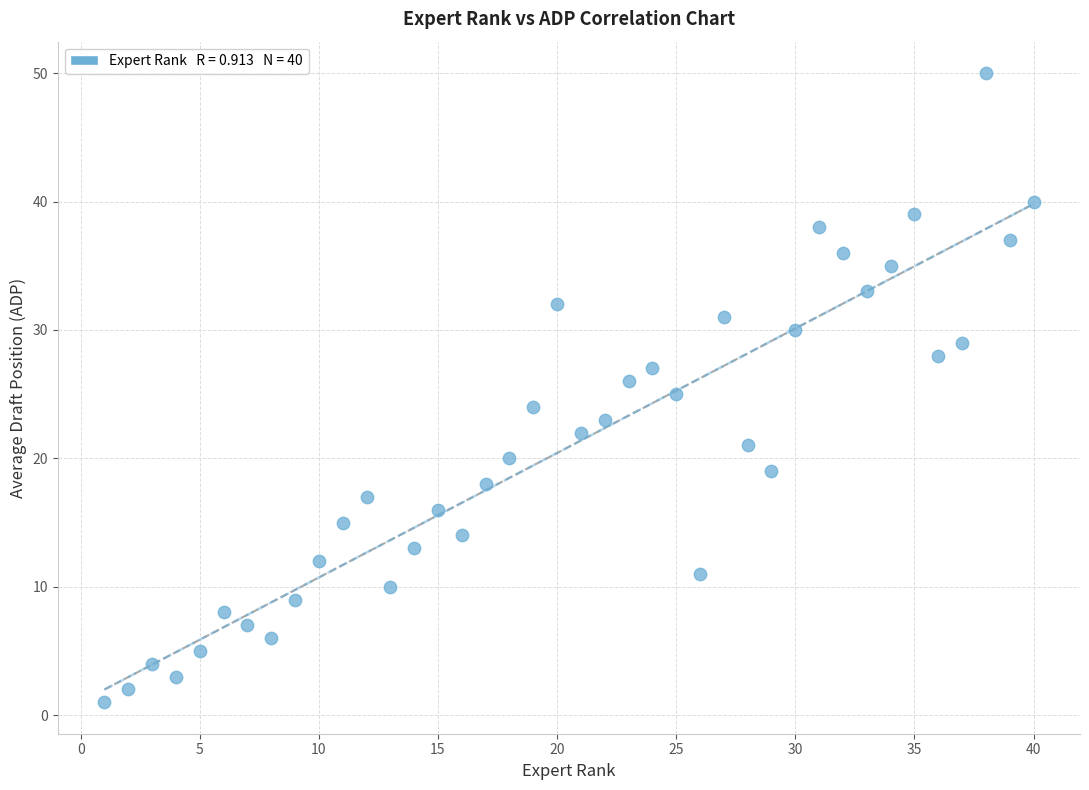

What is the range of X values (max minus min)?

39